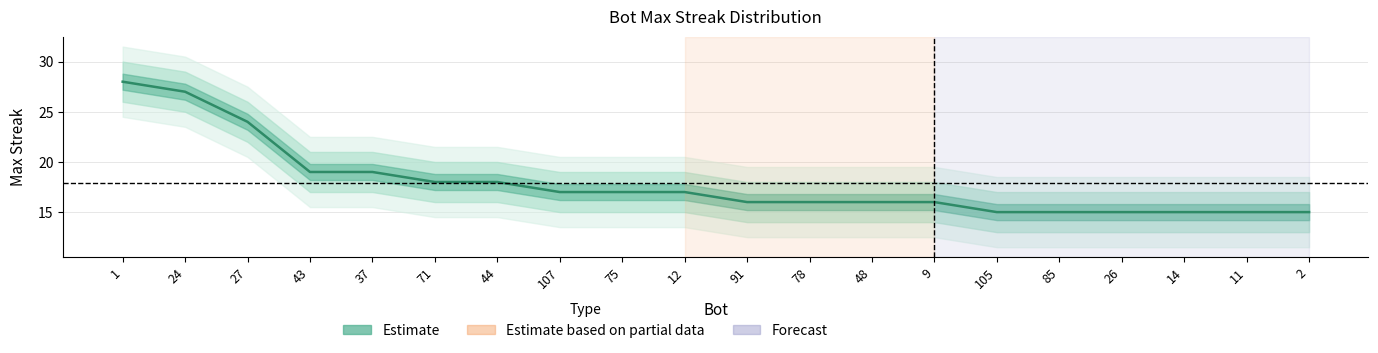

What is the greatest value displayed?

28